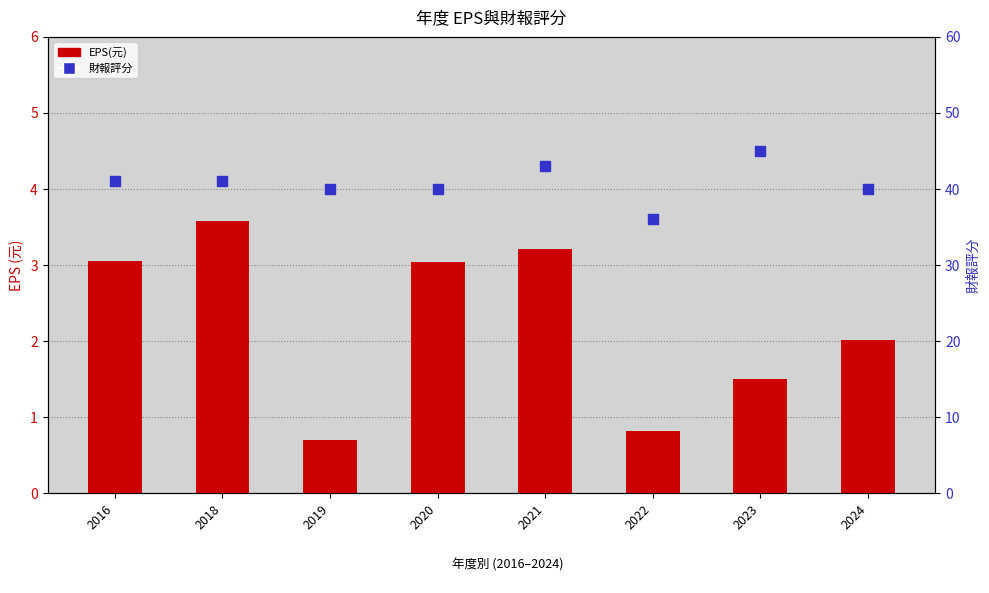

Is the value of EPS(元) at 2019 greater than the value of 財報評分 at 2016?

No